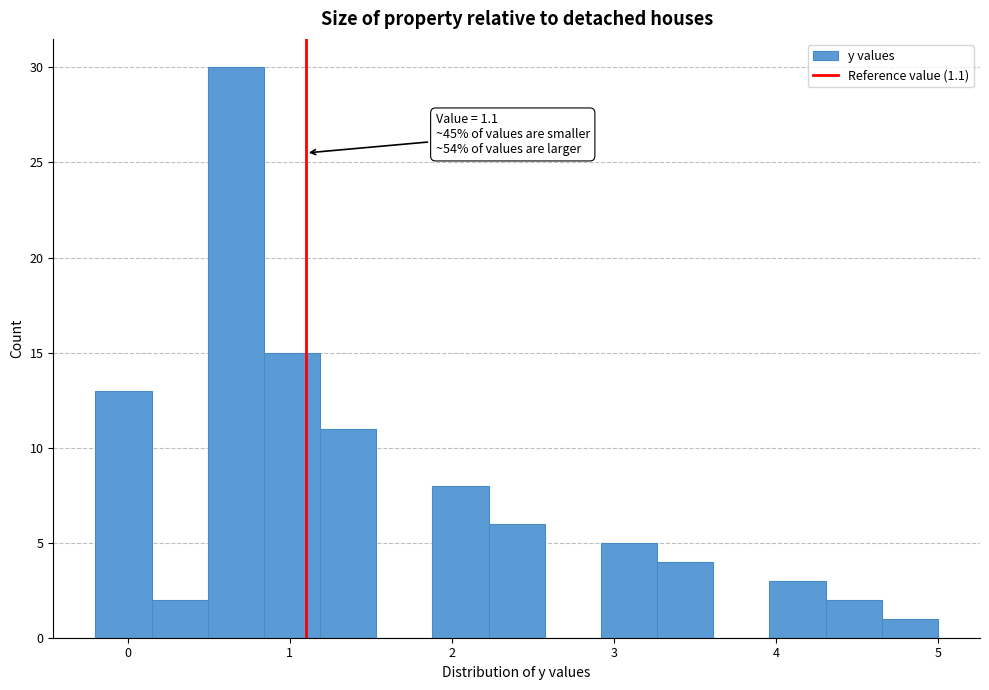

Read against the x-axis, roughly where is the centre of the tallest bar?

0.7